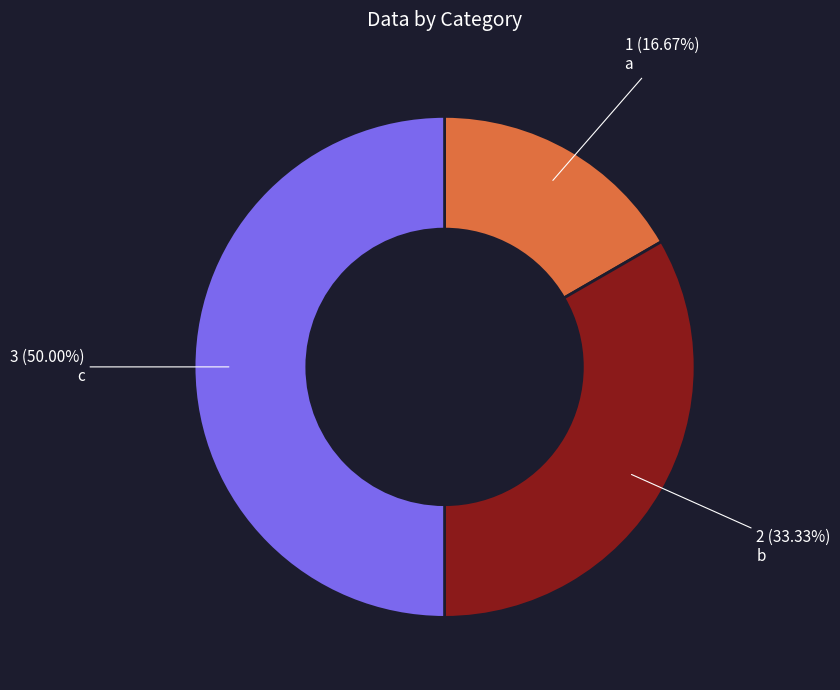

How many segments does this pie chart have?

3